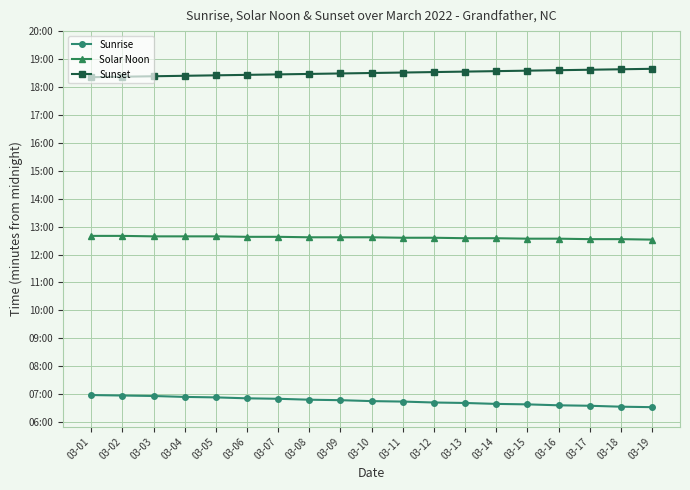

Is this an area chart (filled region under the line)?

No